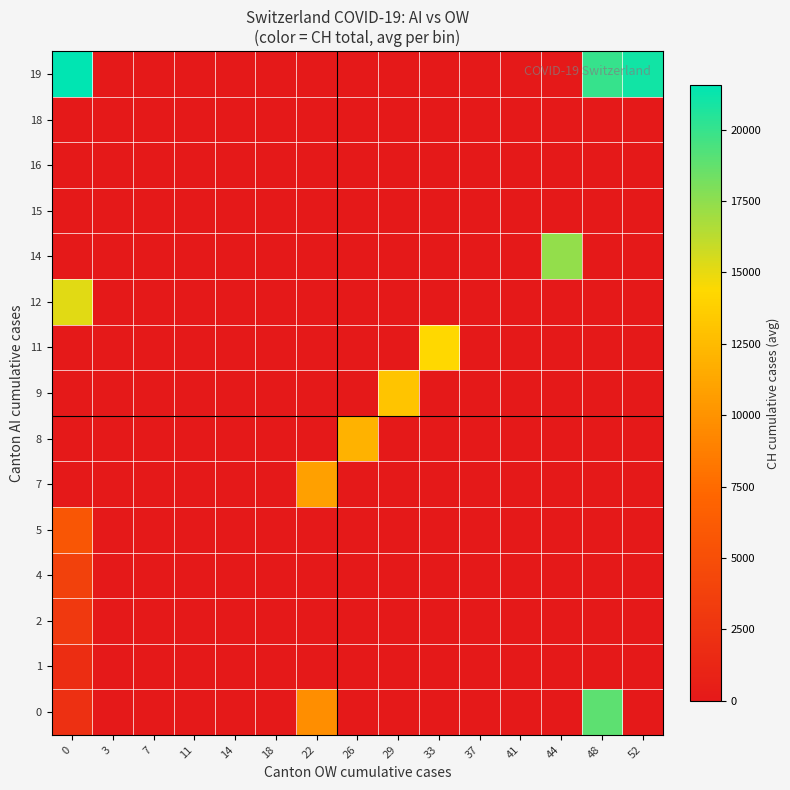

Reading right to left, transcribe all the data shown in this chart.

0: 52=0.0	48=18915.0	44=0.0	41=0.0	37=0.0	33=0.0	29=0.0	26=0.0	22=9735.0	18=0.0	14=0.0	11=0.0	7=0.0	3=0.0	0=2160.3
1: 52=0.0	48=0.0	44=0.0	41=0.0	37=0.0	33=0.0	29=0.0	26=0.0	22=0.0	18=0.0	14=0.0	11=0.0	7=0.0	3=0.0	0=1866.0
2: 52=0.0	48=0.0	44=0.0	41=0.0	37=0.0	33=0.0	29=0.0	26=0.0	22=0.0	18=0.0	14=0.0	11=0.0	7=0.0	3=0.0	0=2954.0
4: 52=0.0	48=0.0	44=0.0	41=0.0	37=0.0	33=0.0	29=0.0	26=0.0	22=0.0	18=0.0	14=0.0	11=0.0	7=0.0	3=0.0	0=3722.0
5: 52=0.0	48=0.0	44=0.0	41=0.0	37=0.0	33=0.0	29=0.0	26=0.0	22=0.0	18=0.0	14=0.0	11=0.0	7=0.0	3=0.0	0=5788.0
7: 52=0.0	48=0.0	44=0.0	41=0.0	37=0.0	33=0.0	29=0.0	26=0.0	22=10838.0	18=0.0	14=0.0	11=0.0	7=0.0	3=0.0	0=0.0
8: 52=0.0	48=0.0	44=0.0	41=0.0	37=0.0	33=0.0	29=0.0	26=11975.0	22=0.0	18=0.0	14=0.0	11=0.0	7=0.0	3=0.0	0=0.0
9: 52=0.0	48=0.0	44=0.0	41=0.0	37=0.0	33=0.0	29=13064.0	26=0.0	22=0.0	18=0.0	14=0.0	11=0.0	7=0.0	3=0.0	0=0.0
11: 52=0.0	48=0.0	44=0.0	41=0.0	37=0.0	33=14367.0	29=0.0	26=0.0	22=0.0	18=0.0	14=0.0	11=0.0	7=0.0	3=0.0	0=0.0
12: 52=0.0	48=0.0	44=0.0	41=0.0	37=0.0	33=0.0	29=0.0	26=0.0	22=0.0	18=0.0	14=0.0	11=0.0	7=0.0	3=0.0	0=15207.0
14: 52=0.0	48=0.0	44=17390.0	41=0.0	37=0.0	33=0.0	29=0.0	26=0.0	22=0.0	18=0.0	14=0.0	11=0.0	7=0.0	3=0.0	0=0.0
15: 52=0.0	48=0.0	44=0.0	41=0.0	37=0.0	33=0.0	29=0.0	26=0.0	22=0.0	18=0.0	14=0.0	11=0.0	7=0.0	3=0.0	0=0.0
16: 52=0.0	48=0.0	44=0.0	41=0.0	37=0.0	33=0.0	29=0.0	26=0.0	22=0.0	18=0.0	14=0.0	11=0.0	7=0.0	3=0.0	0=0.0
18: 52=0.0	48=0.0	44=0.0	41=0.0	37=0.0	33=0.0	29=0.0	26=0.0	22=0.0	18=0.0	14=0.0	11=0.0	7=0.0	3=0.0	0=0.0
19: 52=20978.0	48=20005.0	44=0.0	41=0.0	37=0.0	33=0.0	29=0.0	26=0.0	22=0.0	18=0.0	14=0.0	11=0.0	7=0.0	3=0.0	0=21554.0